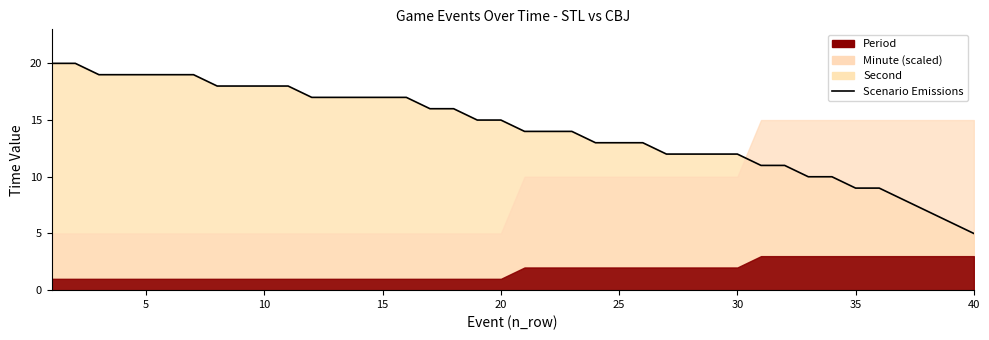

Read the value at 20, to the nearest 5.

15